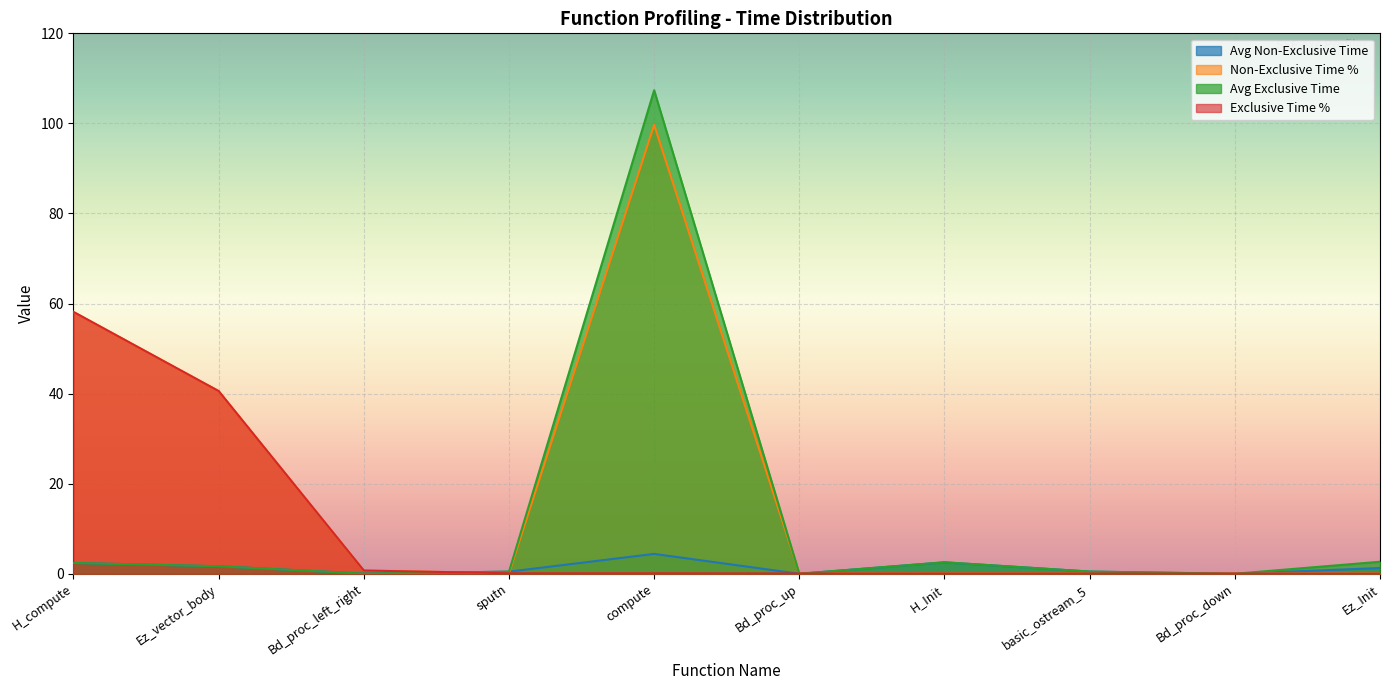

Reading left to right, list all the values displayed in this chart.

Avg Non-Exclusive Time: 2.4	1.7	0.0	0.5	4.4	0.0	2.5	0.5	0.0	1.3
Non-Exclusive Time %: 58.1	40.6	0.7	0.1	99.7	0.1	0.1	0.1	0.1	0.1
Avg Exclusive Time: 2.4	1.7	0.0	0.5	107.4	0.0	2.6	0.5	0.0	2.7
Exclusive Time %: 58.1	40.6	0.7	0.1	0.1	0.1	0.1	0.1	0.1	0.0